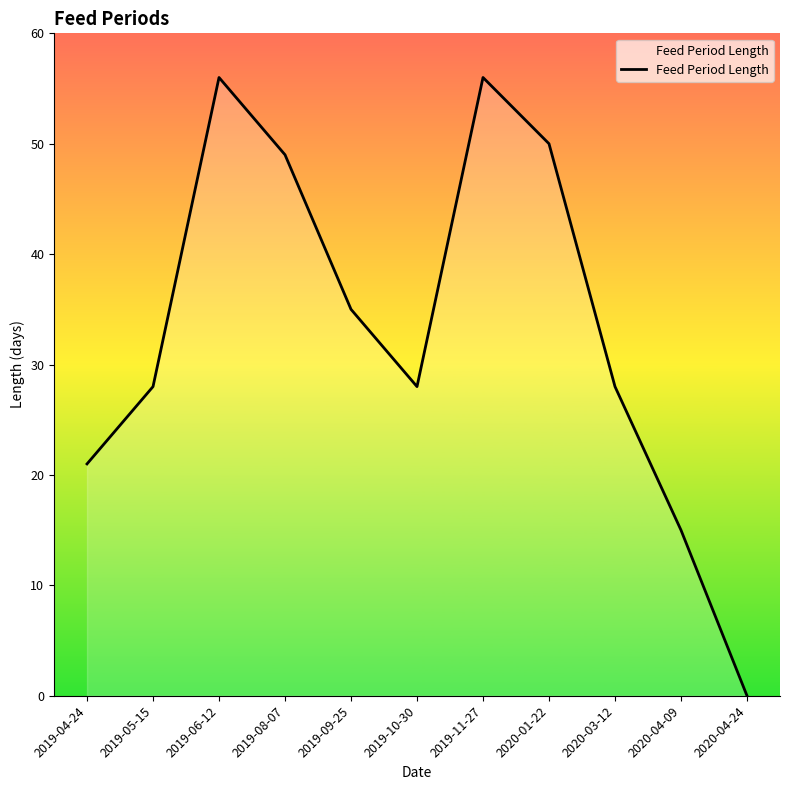

What is the maximum value shown in the chart?

56